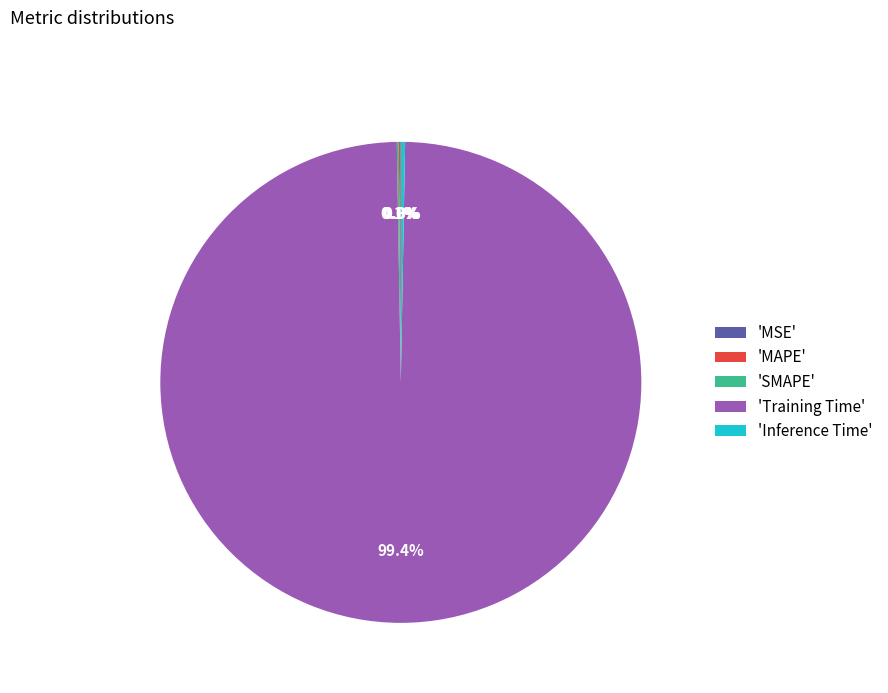

Which slice is the largest?

'Training Time'